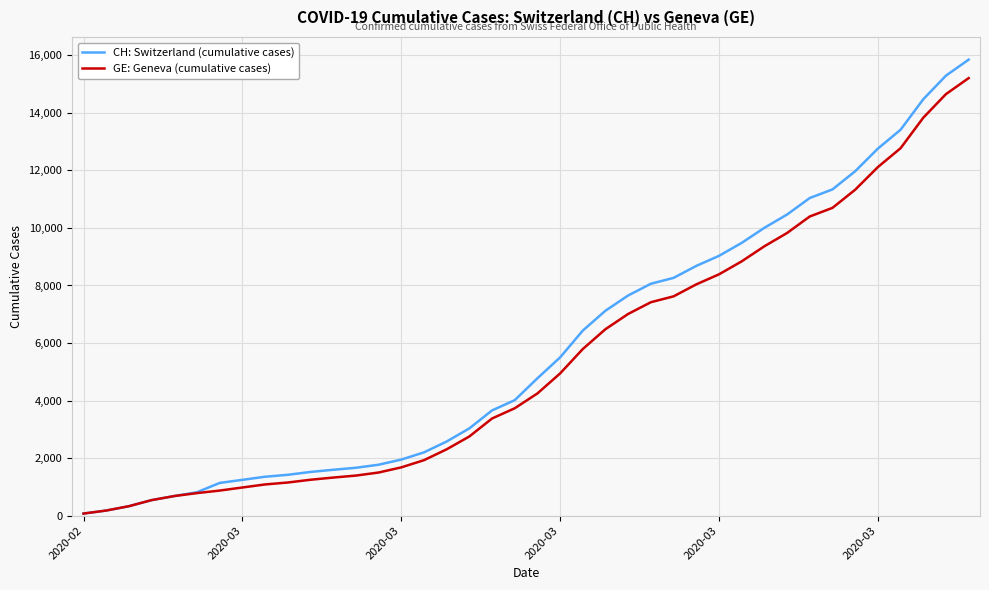

Is this an area chart (filled region under the line)?

No